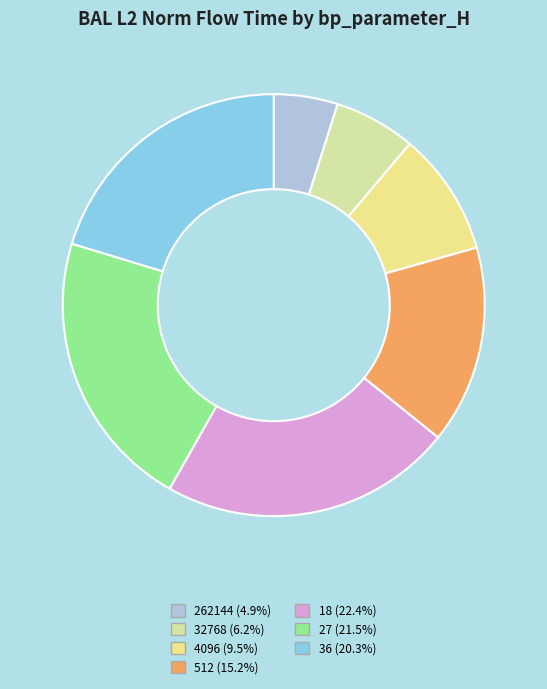

What is the largest slice in the pie chart?

18